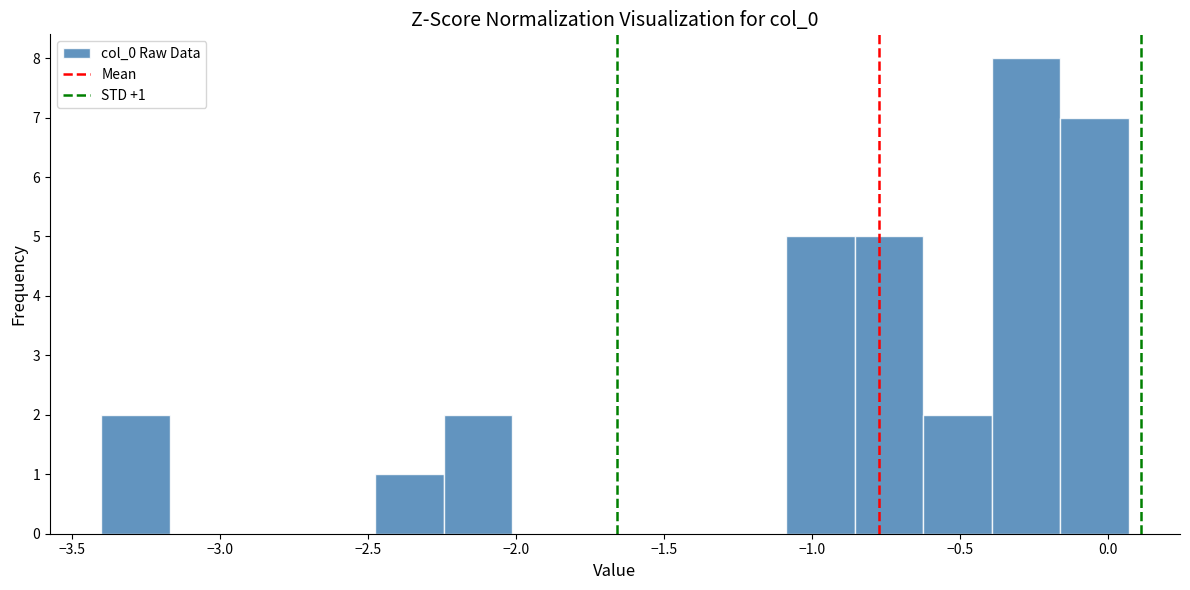

Which range on the x-axis has the tallest bar?

-0.40 to -0.15